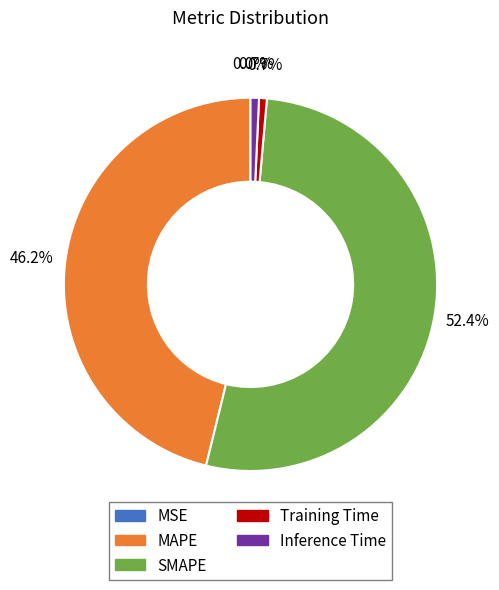

Combined, do Inference Time and SMAPE account for over 50%?

Yes